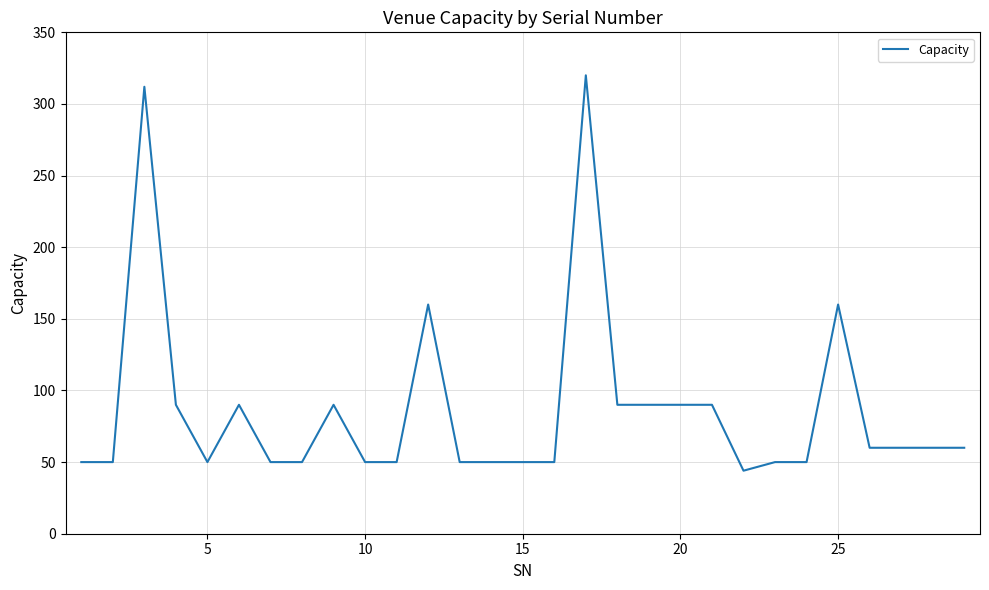

What is the difference between the maximum and minimum values?

276